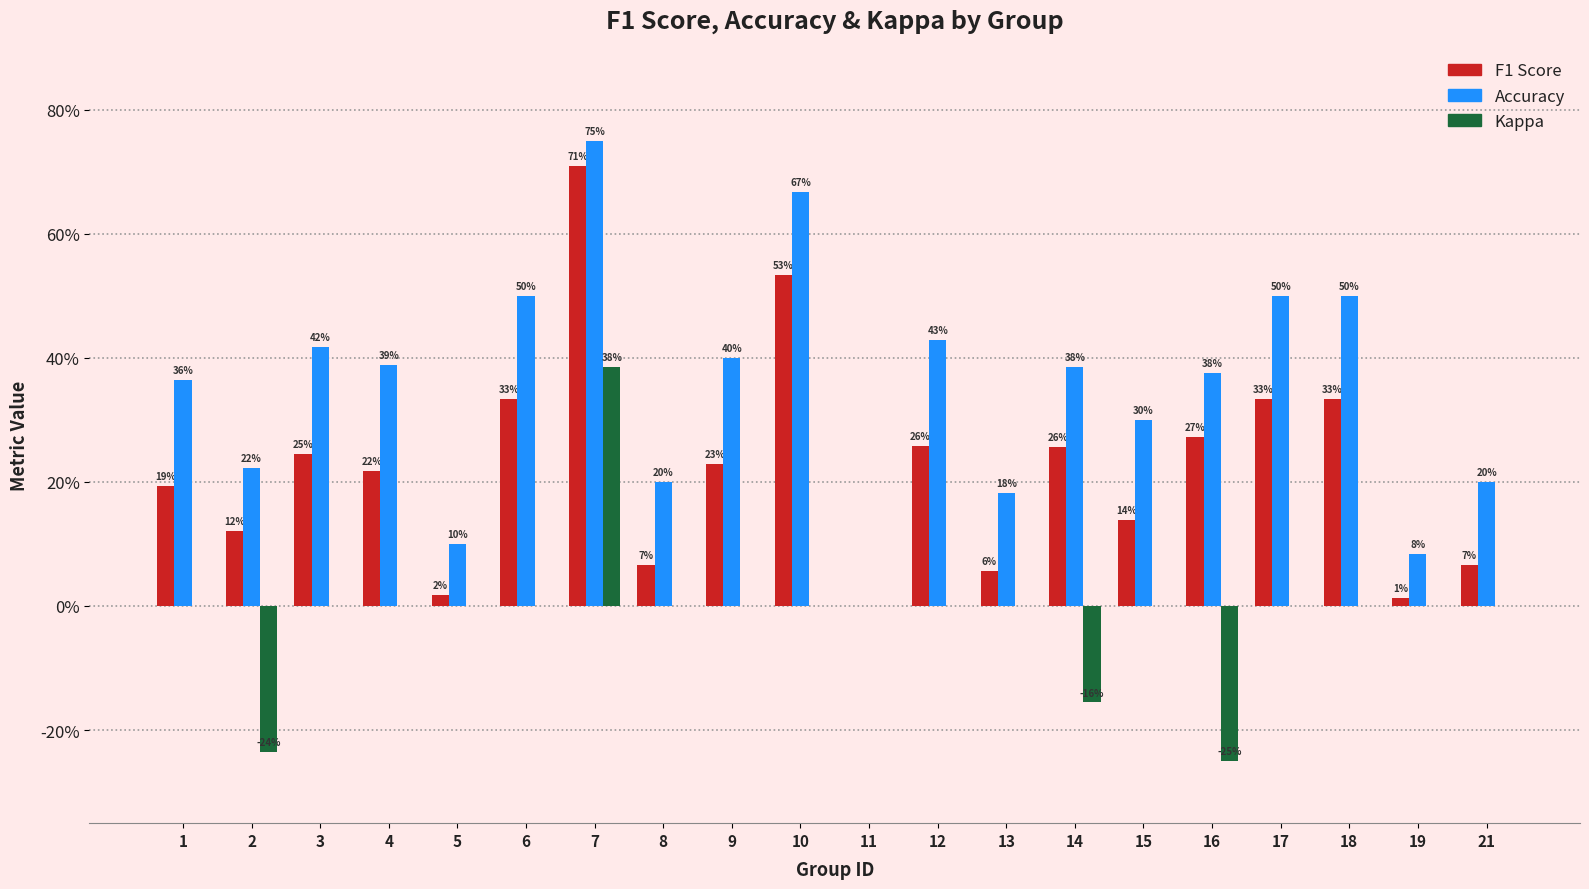

Where is F1 Score nearest to the value 0?

11